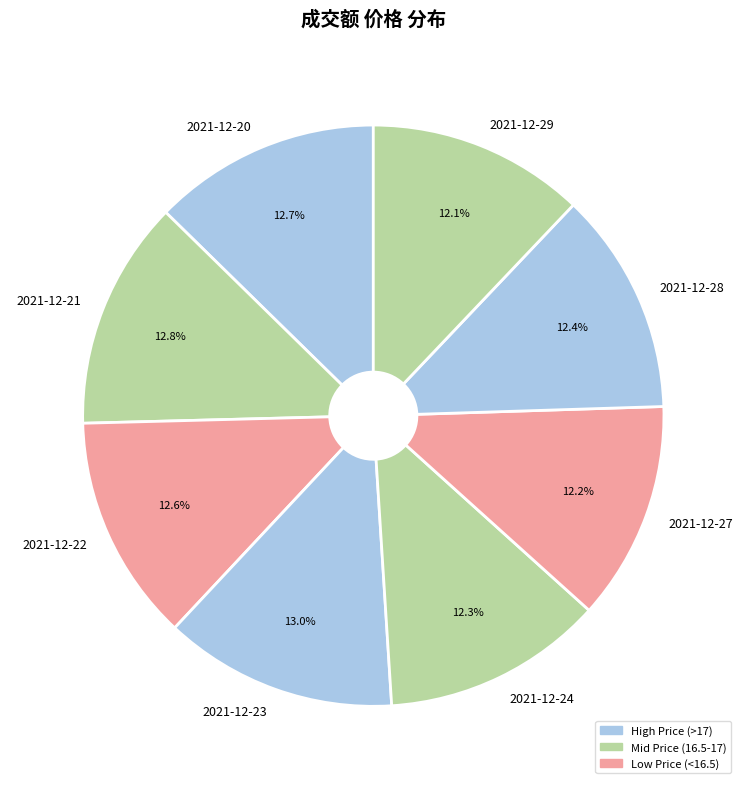

Is there a majority slice in this chart?

No